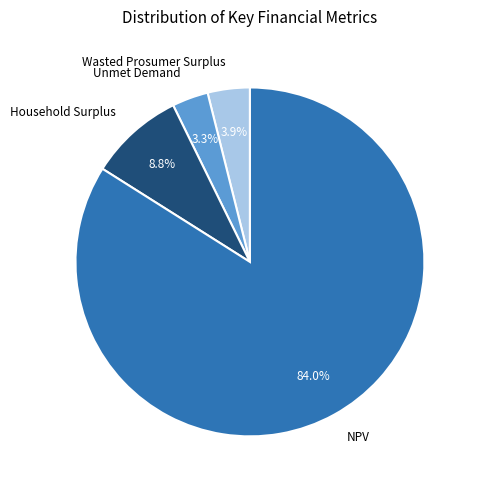

Does any single category account for the majority?

Yes